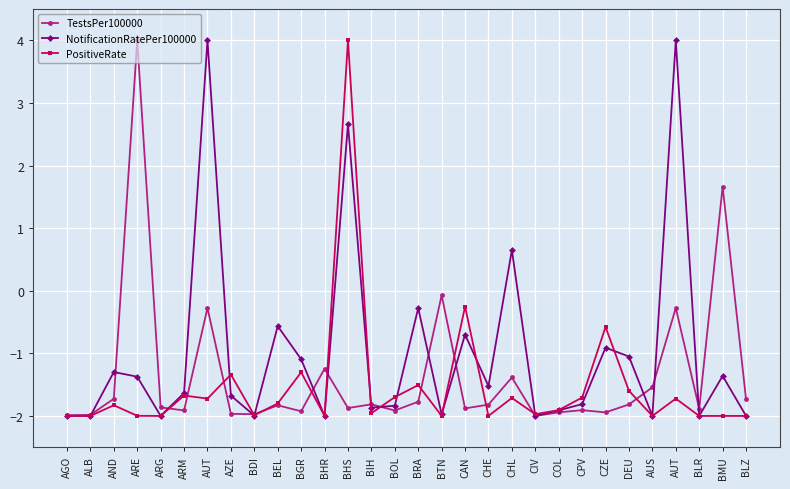

Rank the series by their maximum value, from lowest to highest.

TestsPer100000, NotificationRatePer100000, PositiveRate